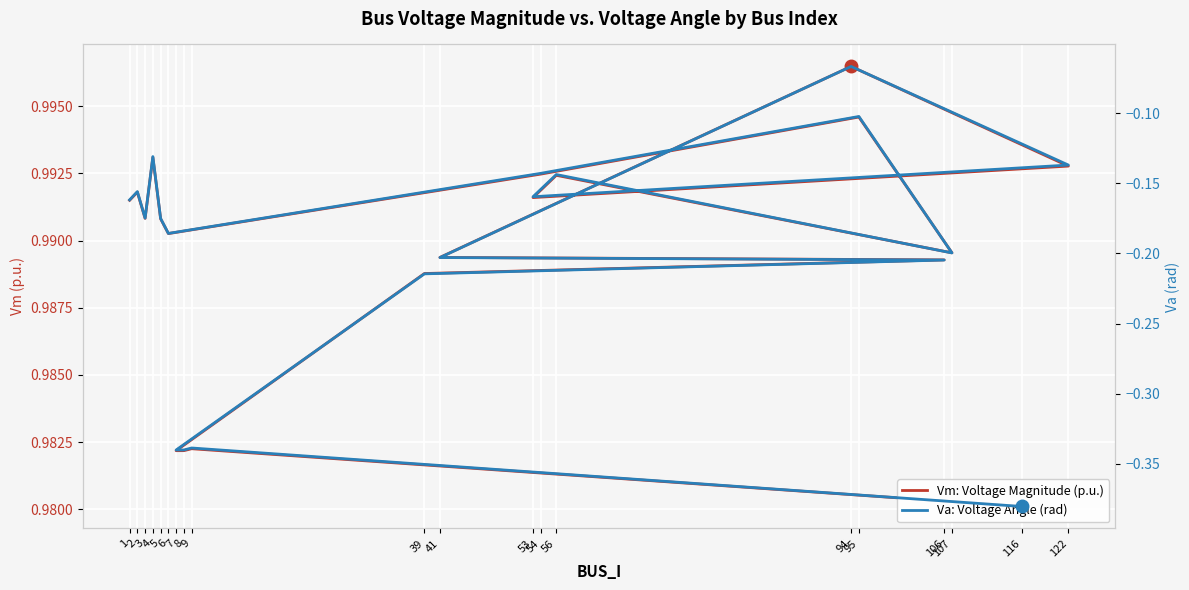

True or false: Vm: Voltage Magnitude (p.u.) and Va: Voltage Angle (rad) cross at least once.

False